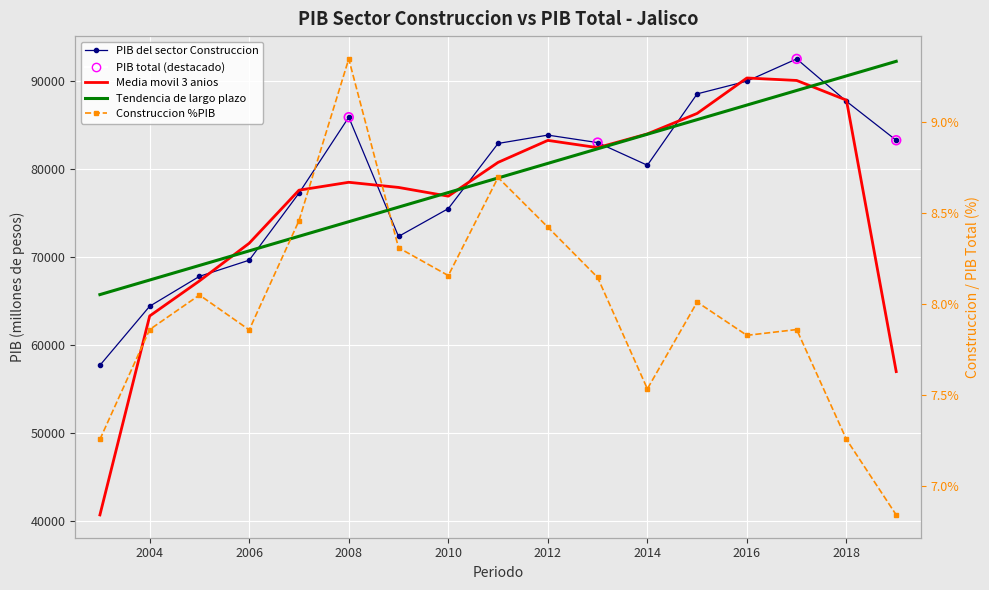

At how many categories does at least one series exceed 57495?

17